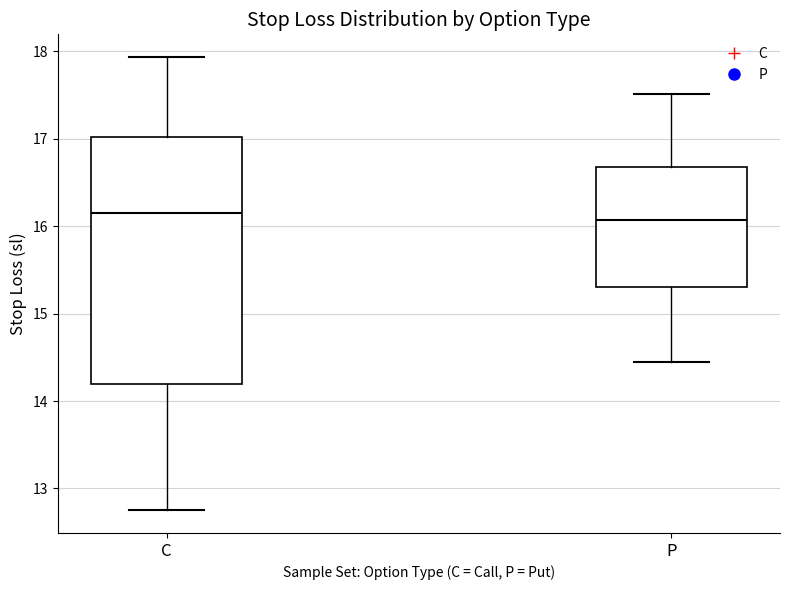

Where is the upper edge of the box for C on the y-axis? The values are not printed on the chart, so give them approximately, as read against the axis.

17.0